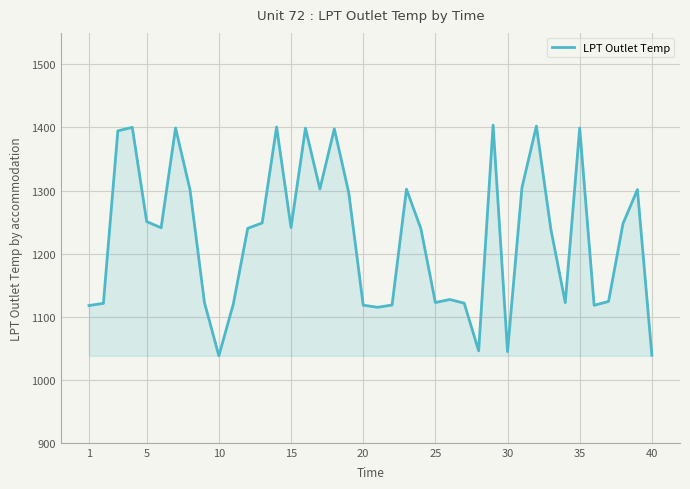

What is the maximum value shown in the chart?

1403.7